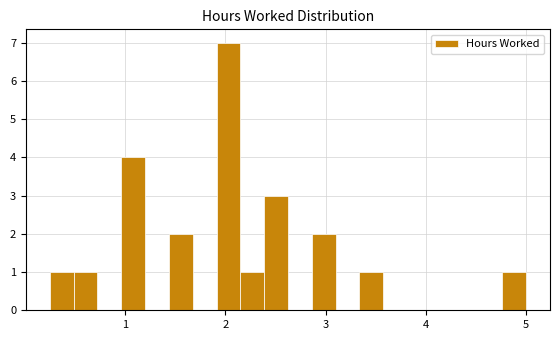

Read against the x-axis, roughly where is the centre of the tallest bar?

2.0